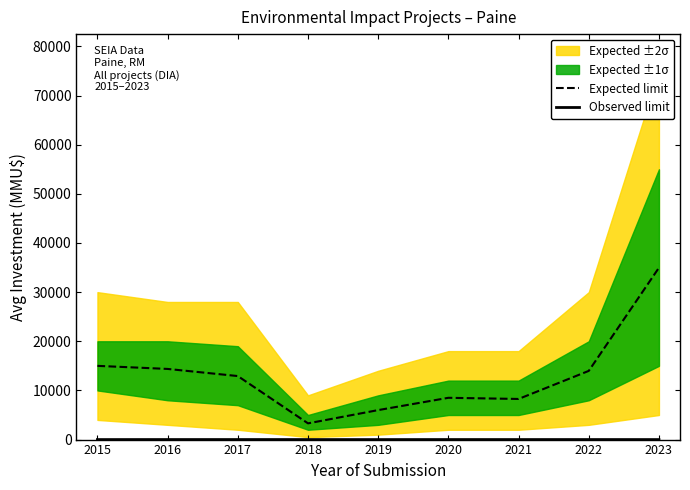

Is the value of Expected limit at 2015 greater than the value of Observed limit at 2020?

Yes